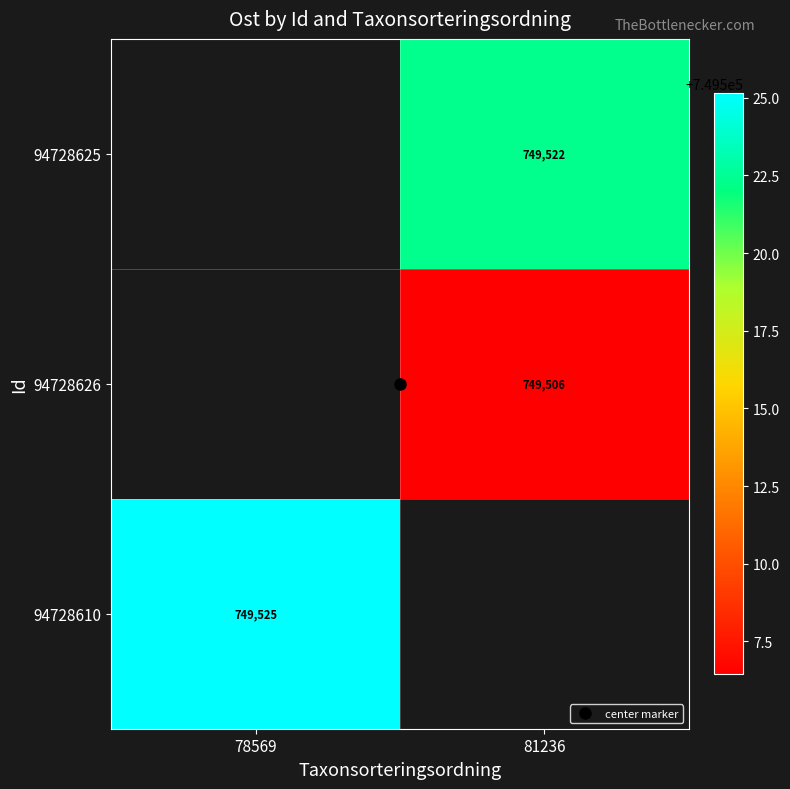

Which category has the lowest value in the 94728610 series?

78569